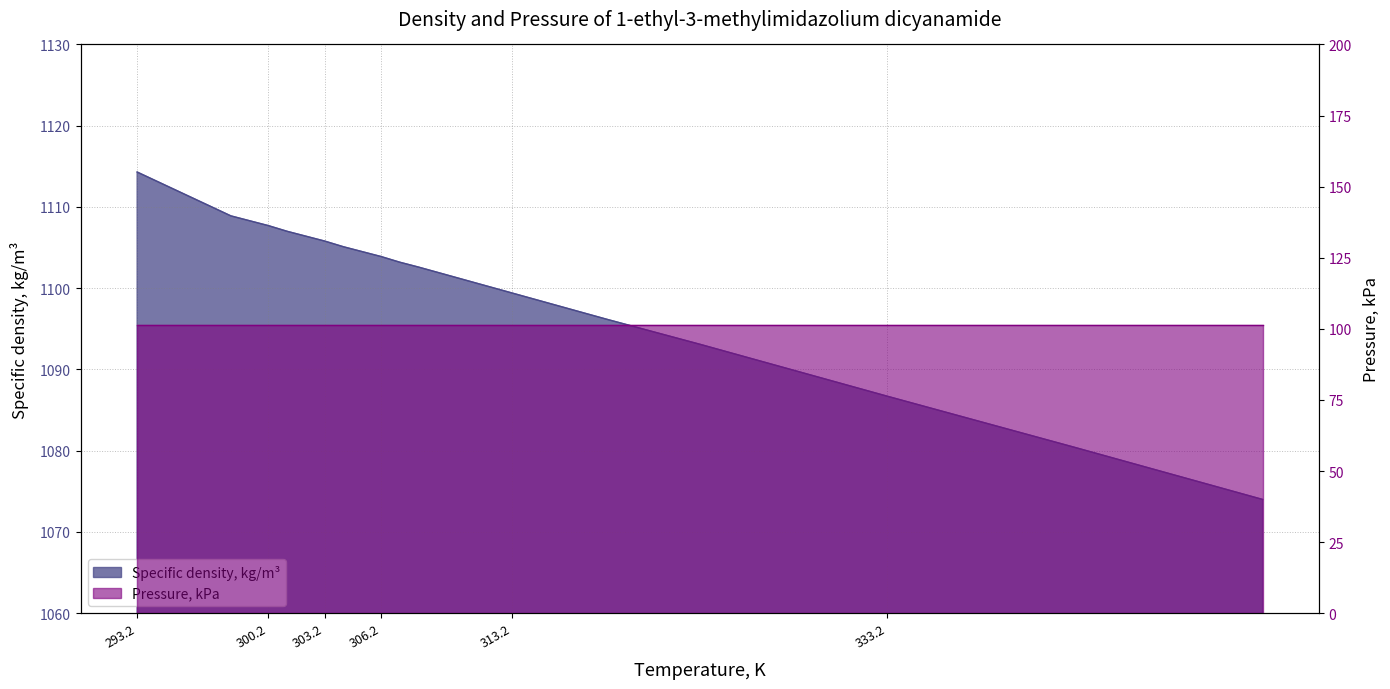

What is the average value?

1100.4